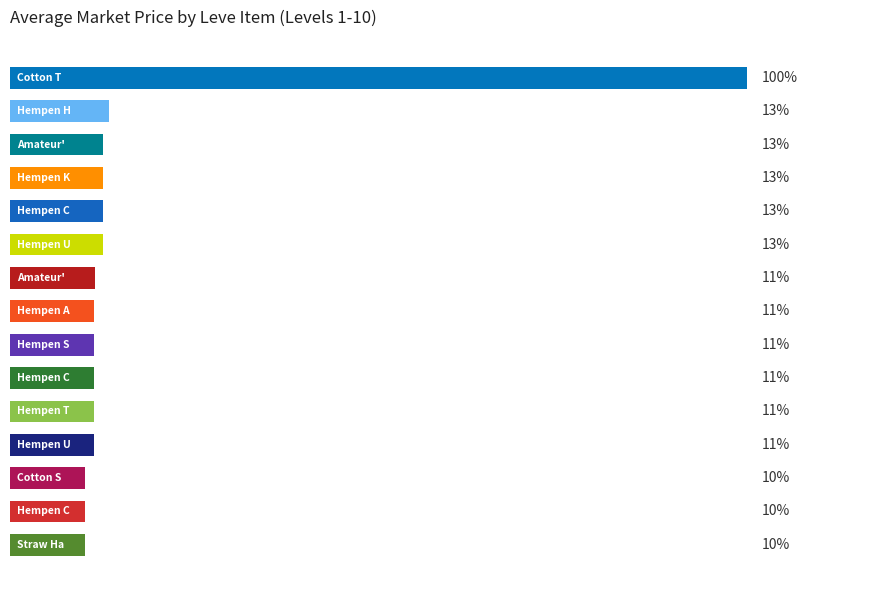

Are the bars horizontal?

Yes